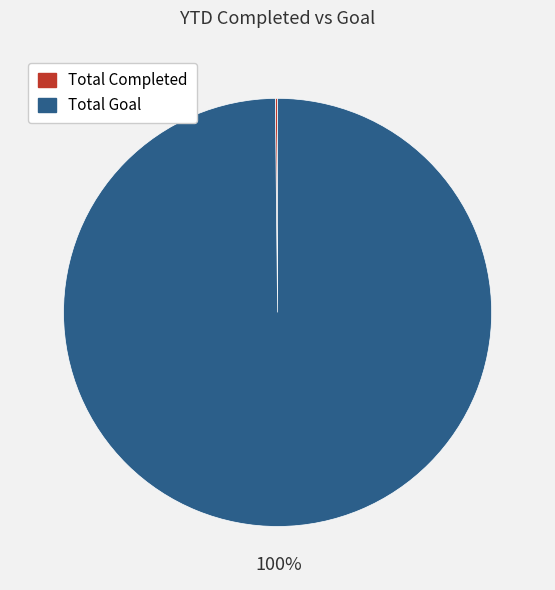

To the nearest percent, what is the difference between the largest and smallest slice percentages?

100%